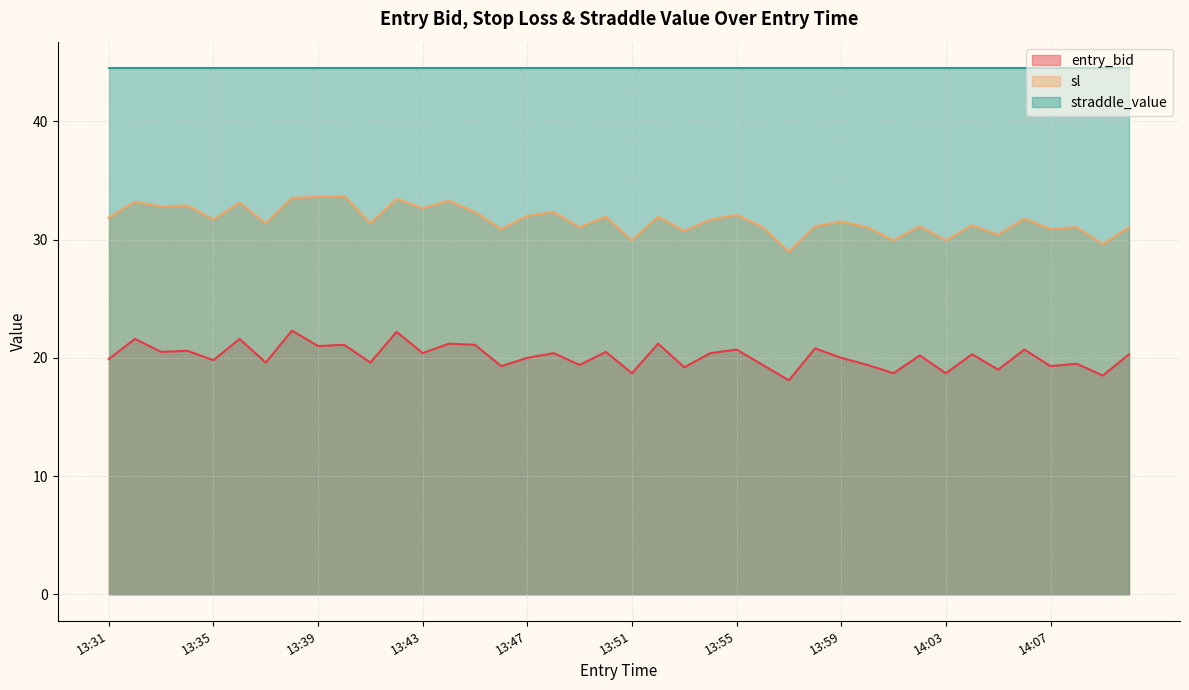

What is the label of the 11th point from the left?

13:41